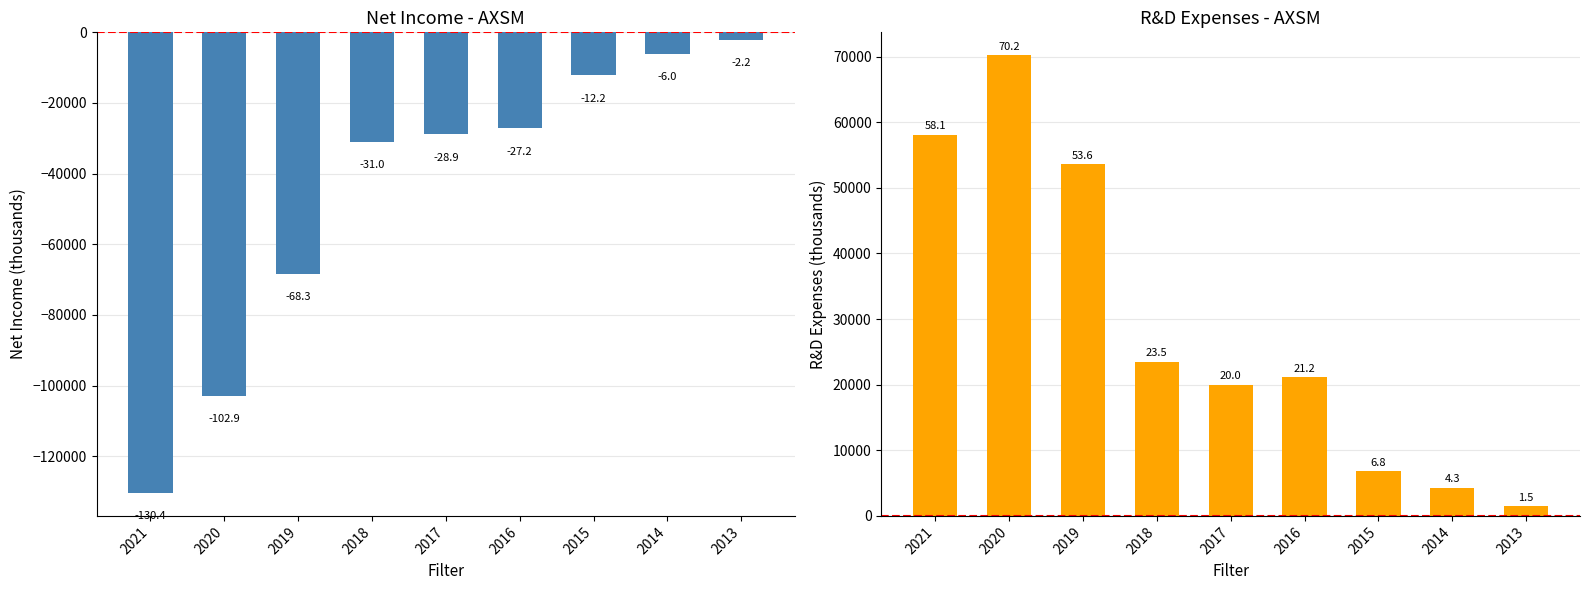

Is it true that Net Income equals -88982 at 2019?

False